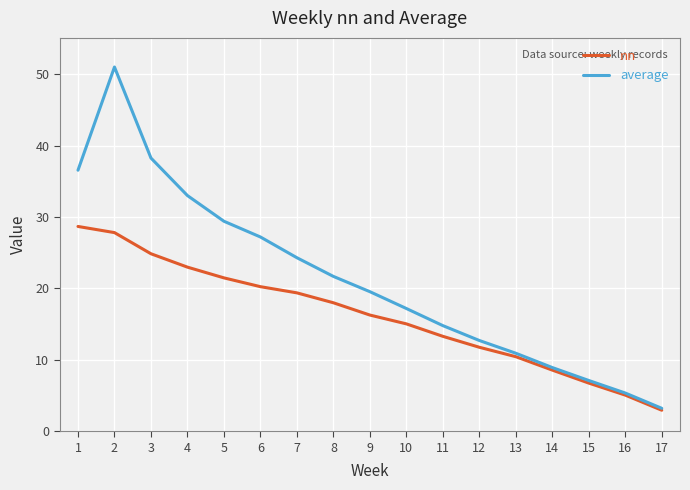

Is the value of nn at 1 greater than the value of average at 8?

Yes